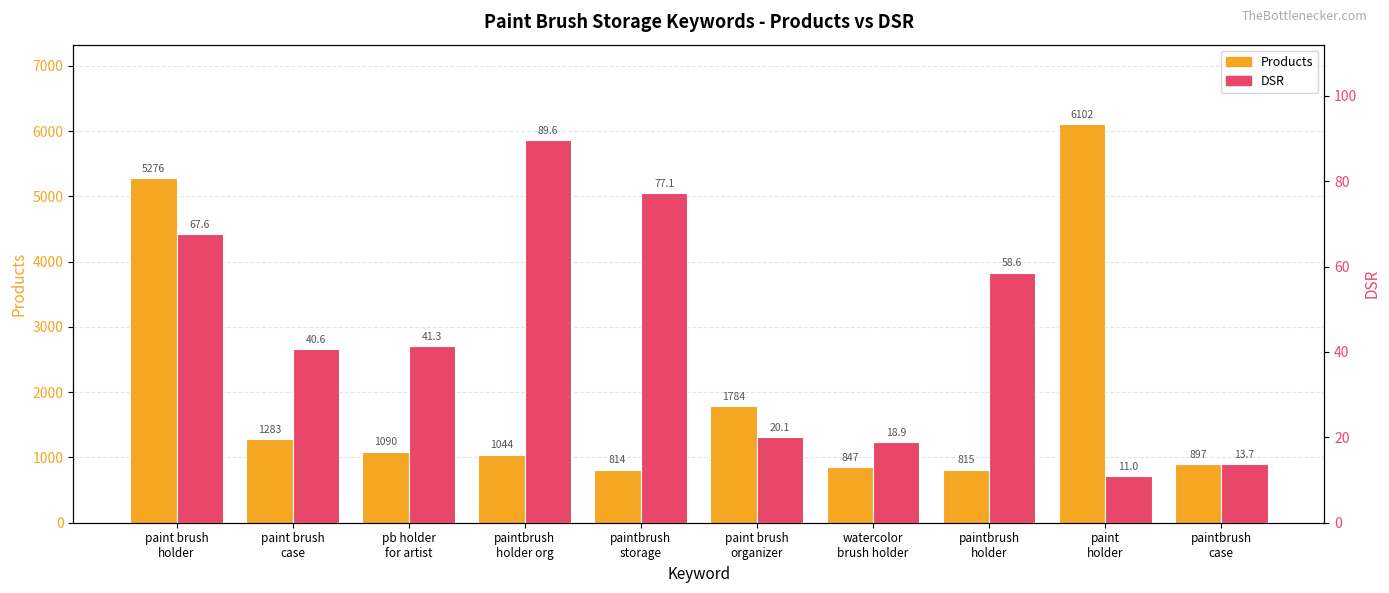

Reading right to left, what are all the values shown in this chart?

Products: 897.0	6102.0	815.0	847.0	1784.0	814.0	1044.0	1090.0	1283.0	5276.0
DSR: 13.7	11.0	58.6	18.9	20.1	77.1	89.6	41.3	40.6	67.6